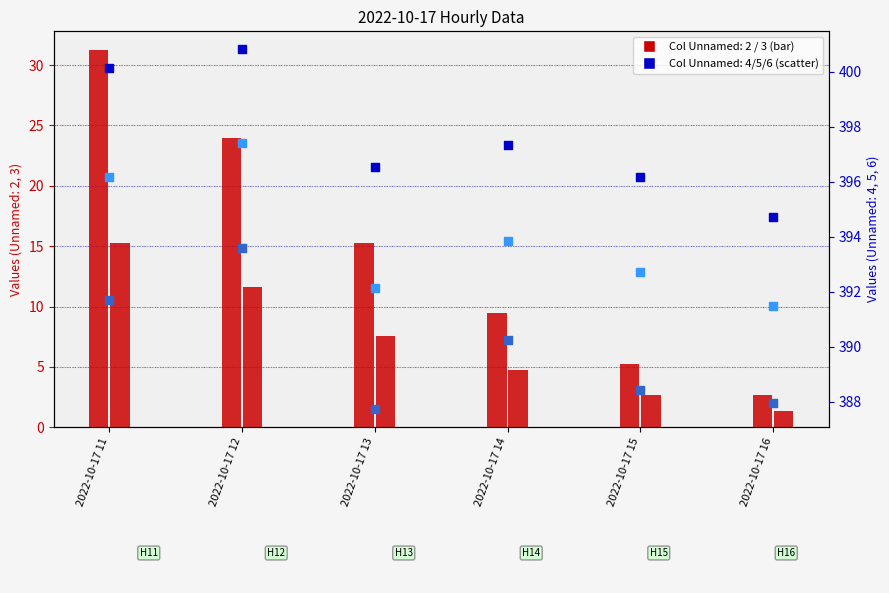

At which category is the sum across all series the highest?

2022-10-17 11